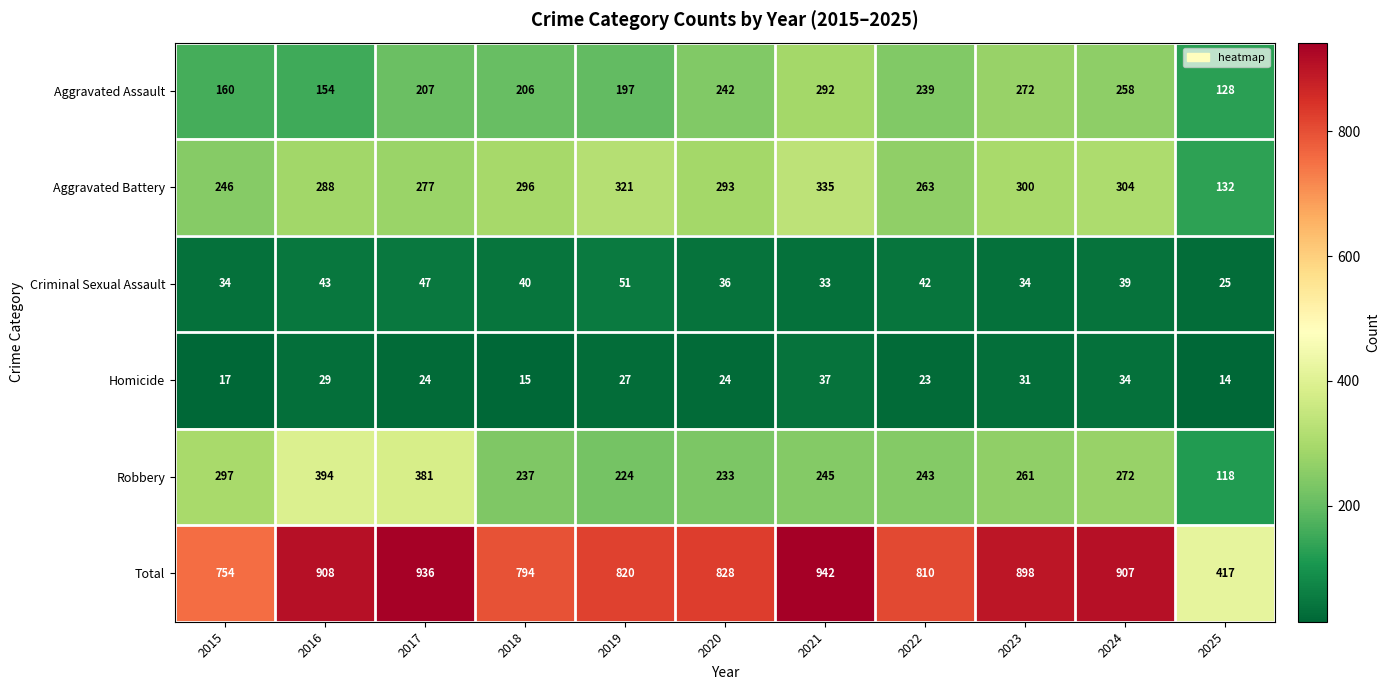

Which category has the lowest value across all series?

2025